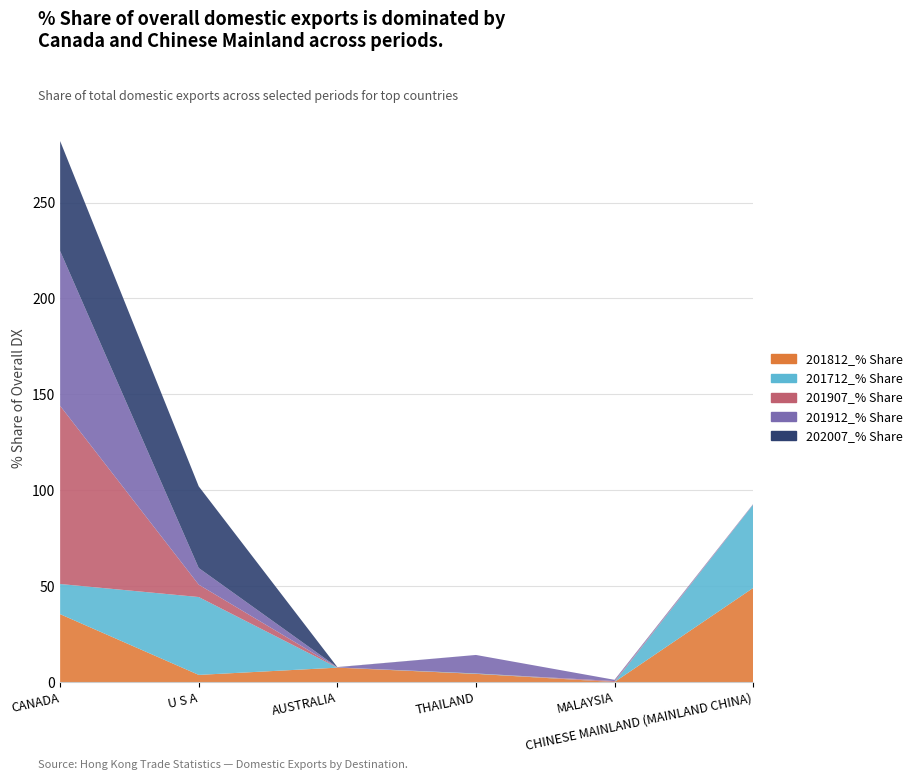

Reading left to right, list all the values displayed in this chart.

201812_% Share: CANADA=35.4	U S A=3.7	AUSTRALIA=7.5	THAILAND=4.3	MALAYSIA=0.0	CHINESE MAINLAND (MAINLAND CHINA)=49.0
201712_% Share: CANADA=15.7	U S A=40.6	AUSTRALIA=0.0	THAILAND=0.2	MALAYSIA=0.0	CHINESE MAINLAND (MAINLAND CHINA)=43.4
201907_% Share: CANADA=92.9	U S A=6.4	AUSTRALIA=0.1	THAILAND=0.0	MALAYSIA=0.5	CHINESE MAINLAND (MAINLAND CHINA)=0.1
201912_% Share: CANADA=80.7	U S A=8.7	AUSTRALIA=0.1	THAILAND=9.7	MALAYSIA=0.6	CHINESE MAINLAND (MAINLAND CHINA)=0.2
202007_% Share: CANADA=57.4	U S A=42.6	AUSTRALIA=0.1	THAILAND=0.0	MALAYSIA=0.0	CHINESE MAINLAND (MAINLAND CHINA)=0.0